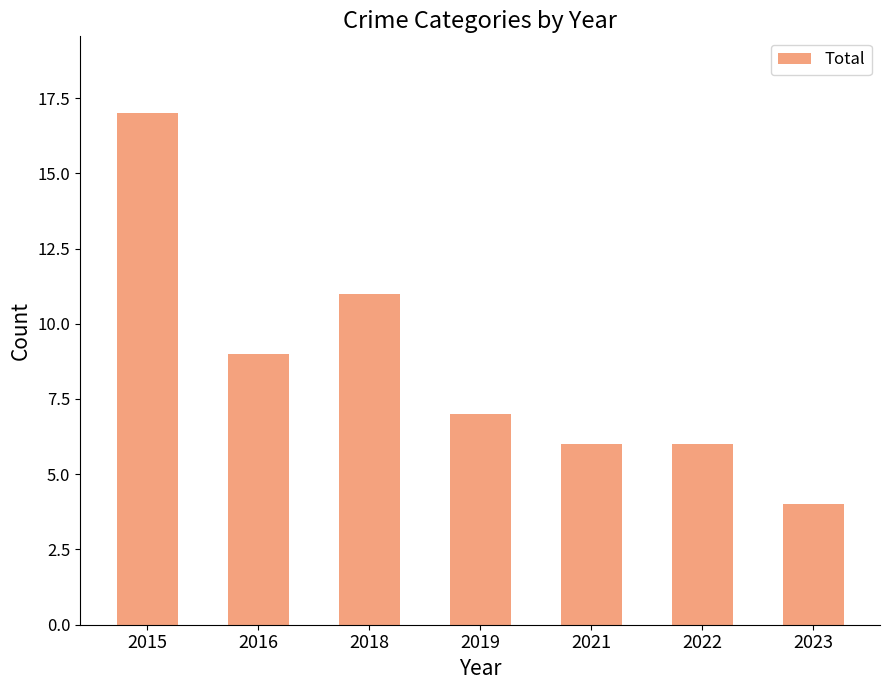

What is the minimum value shown in the chart?

4